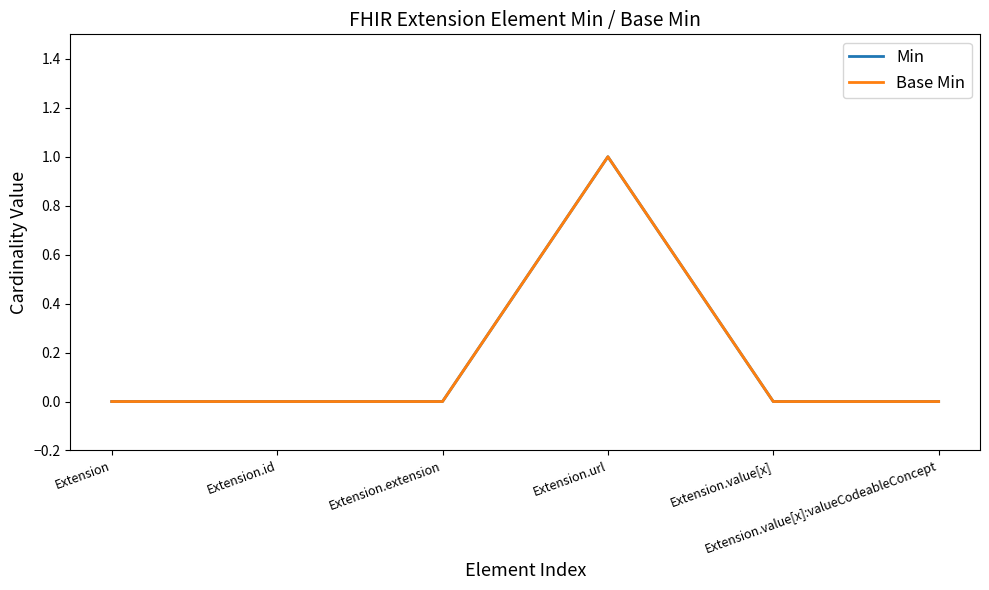

Which label corresponds to the largest value in the chart?

Extension.url